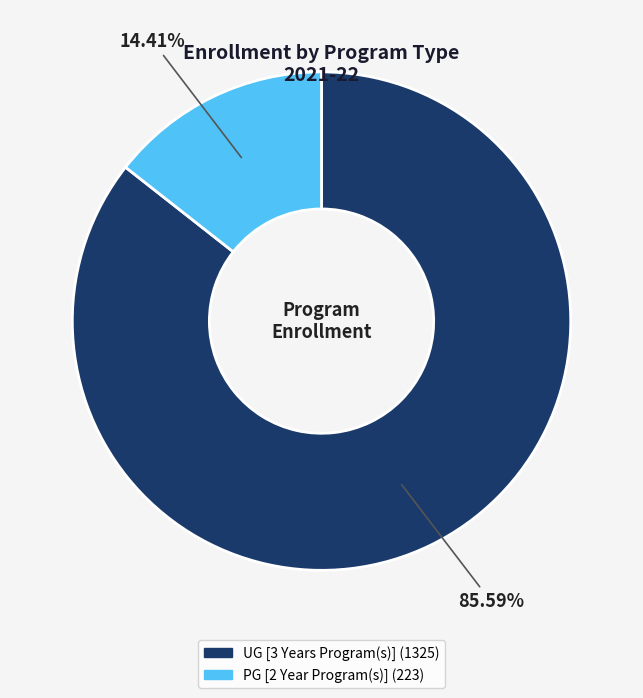

What is the majority slice?

UG [3 Years Program(s)]